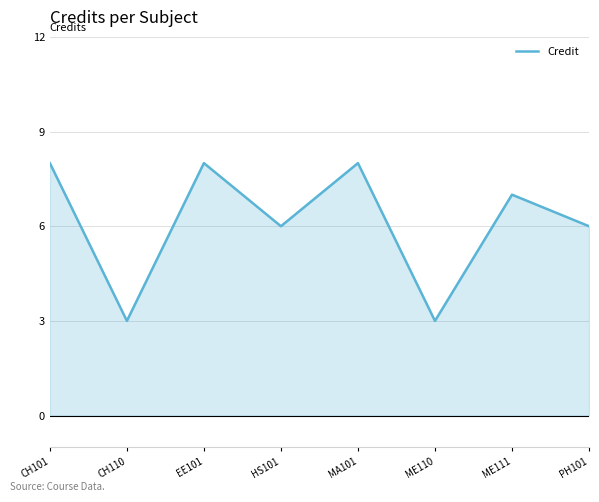

How many values are below 7?

4